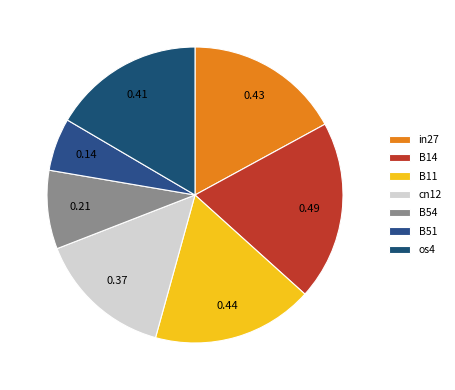

How many slices are in this pie chart?

7